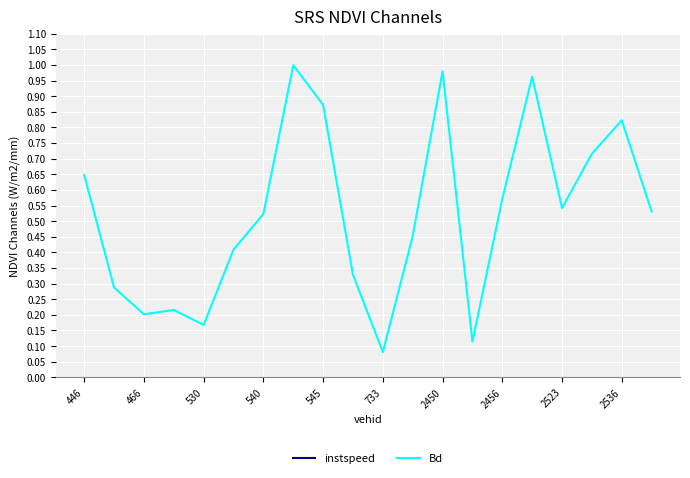

What is the label of the 3rd point from the right?

17